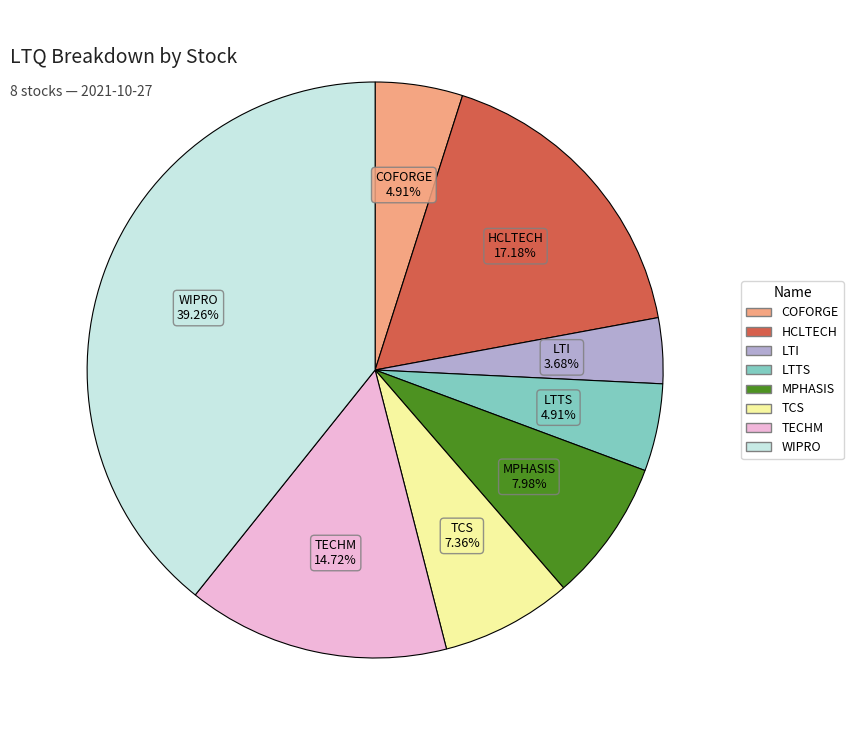

How many segments does this pie chart have?

8